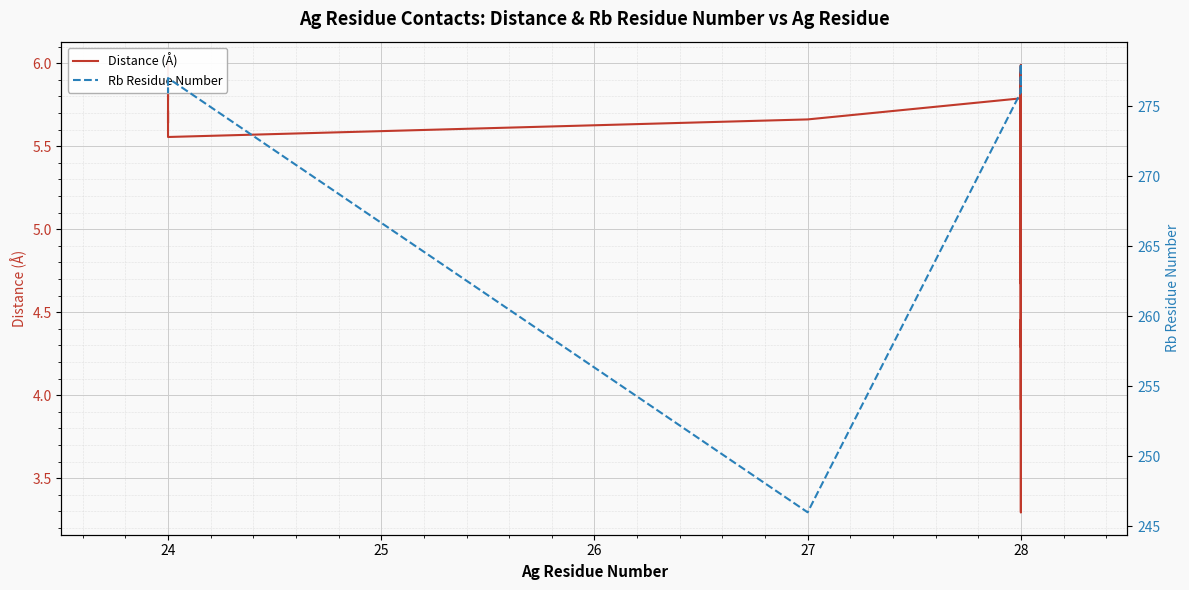

True or false: Rb Residue Number and Distance (Å) cross at least once.

False